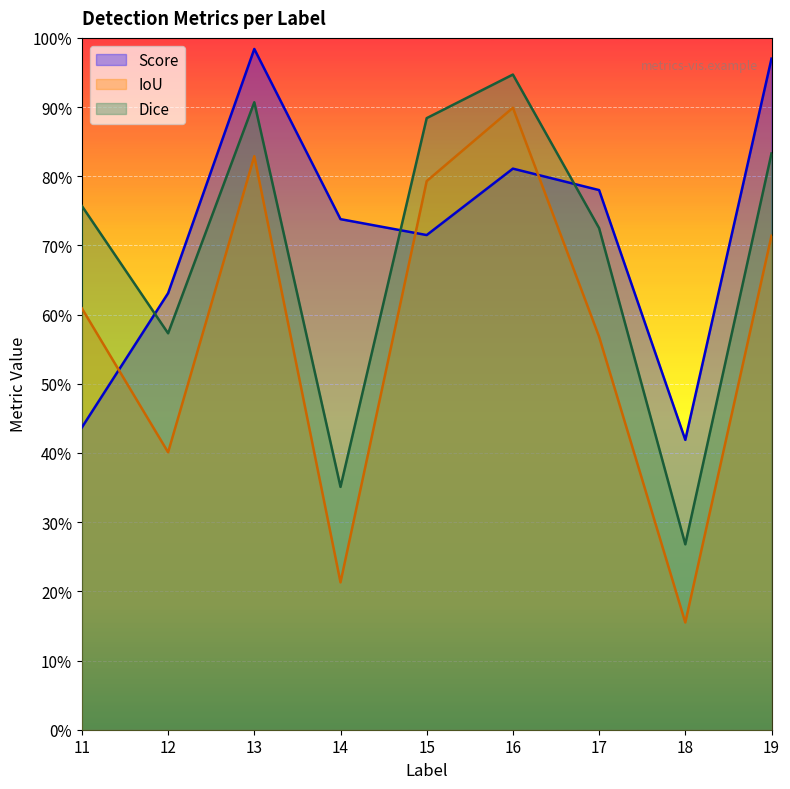

Between 11 and 17, which series saw the biggest shift?

Score